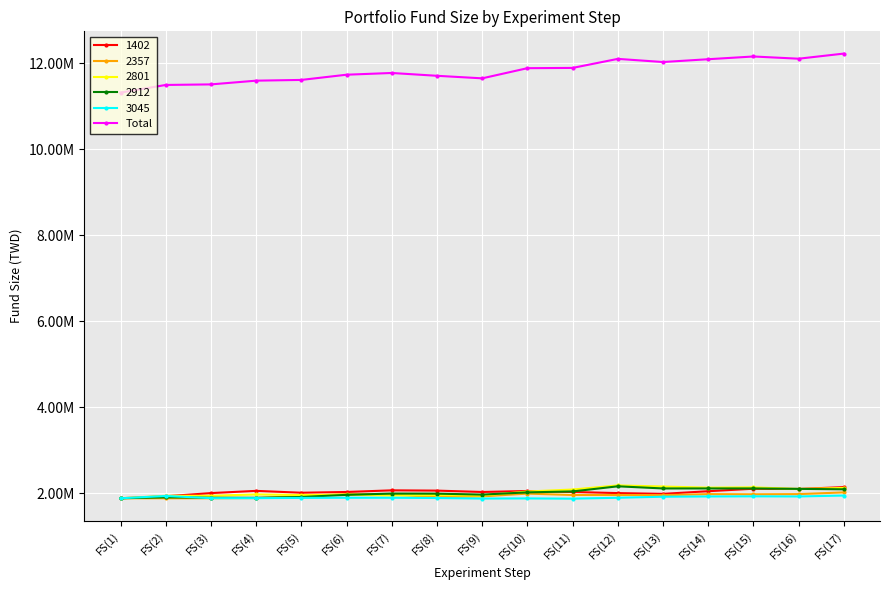

What is the label of the 17th point from the left?

FS(17)